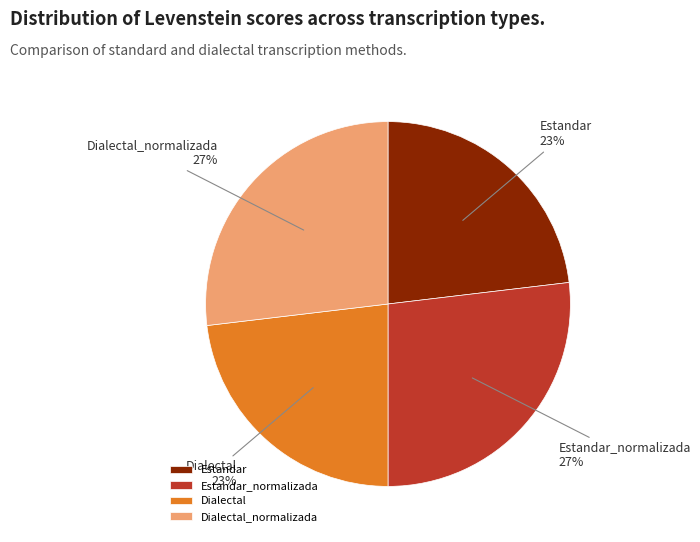

Approximately how many times larger is the value at Dialectal compared to Estandar_normalizada?

0.9